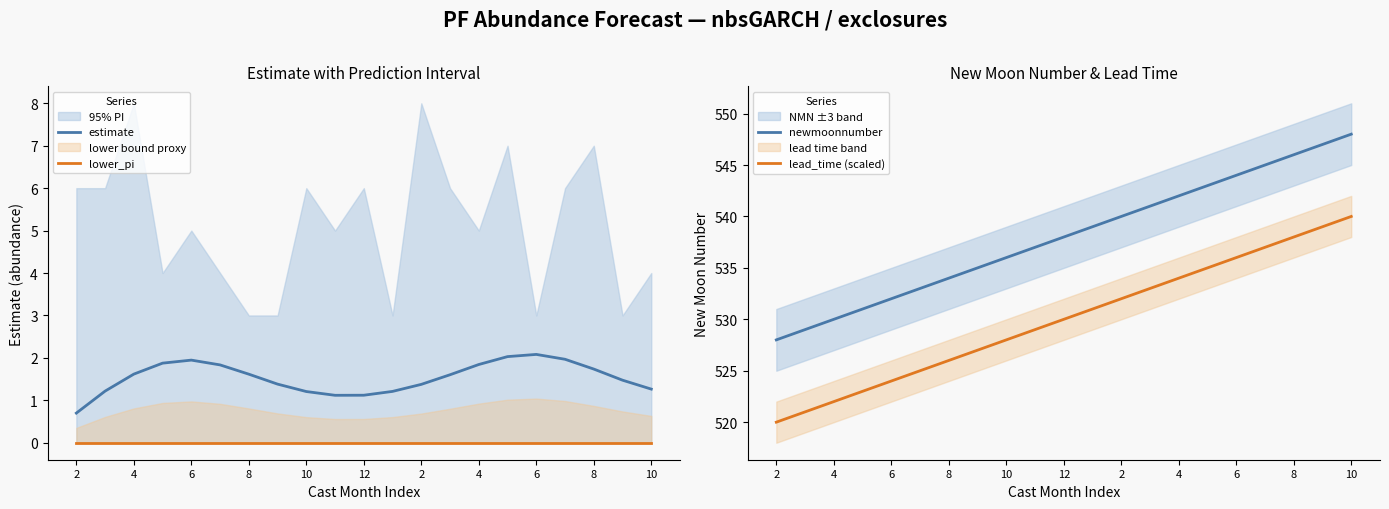

True or false: lead_time (scaled) and estimate intersect in this chart.

False